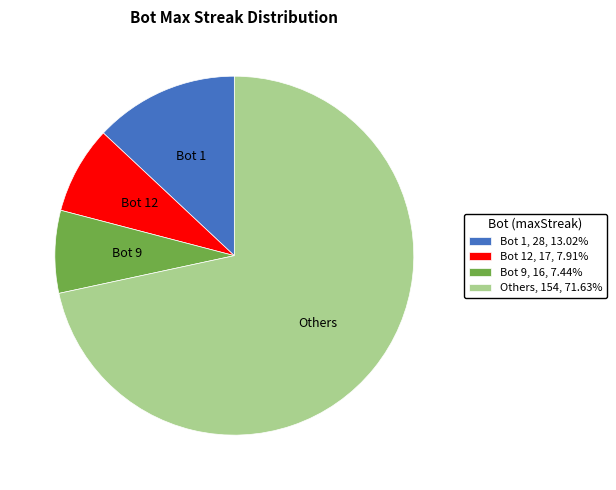

Approximately how many times larger is the value at Others, 154, 71.63% compared to Bot 9, 16, 7.44%?

9.6